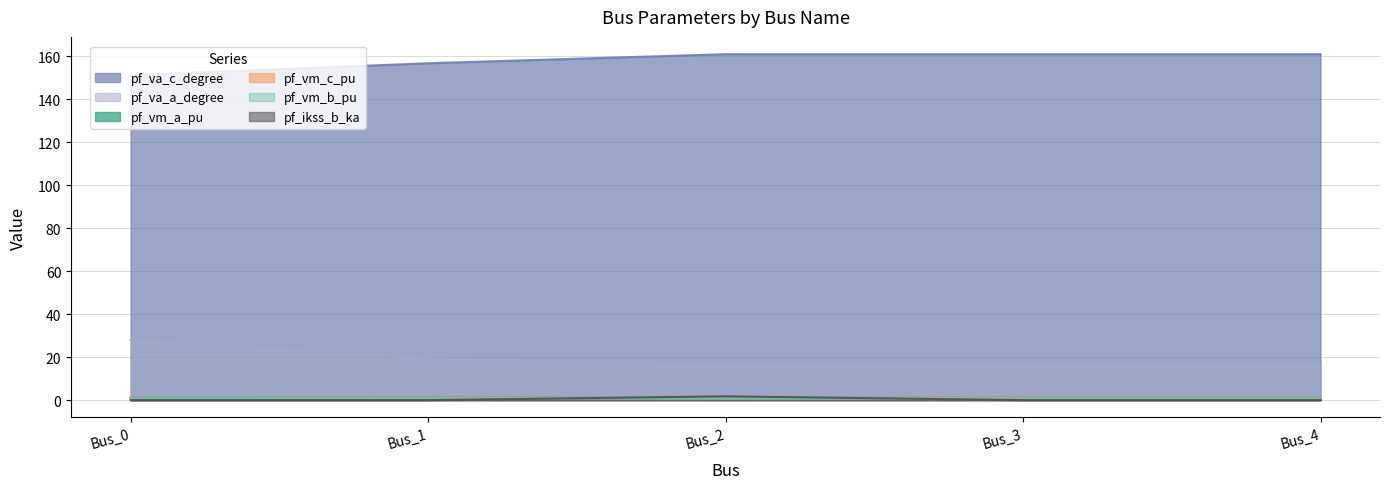

Is it true that pf_vm_c_pu equals 0.9 at Bus_4?

True